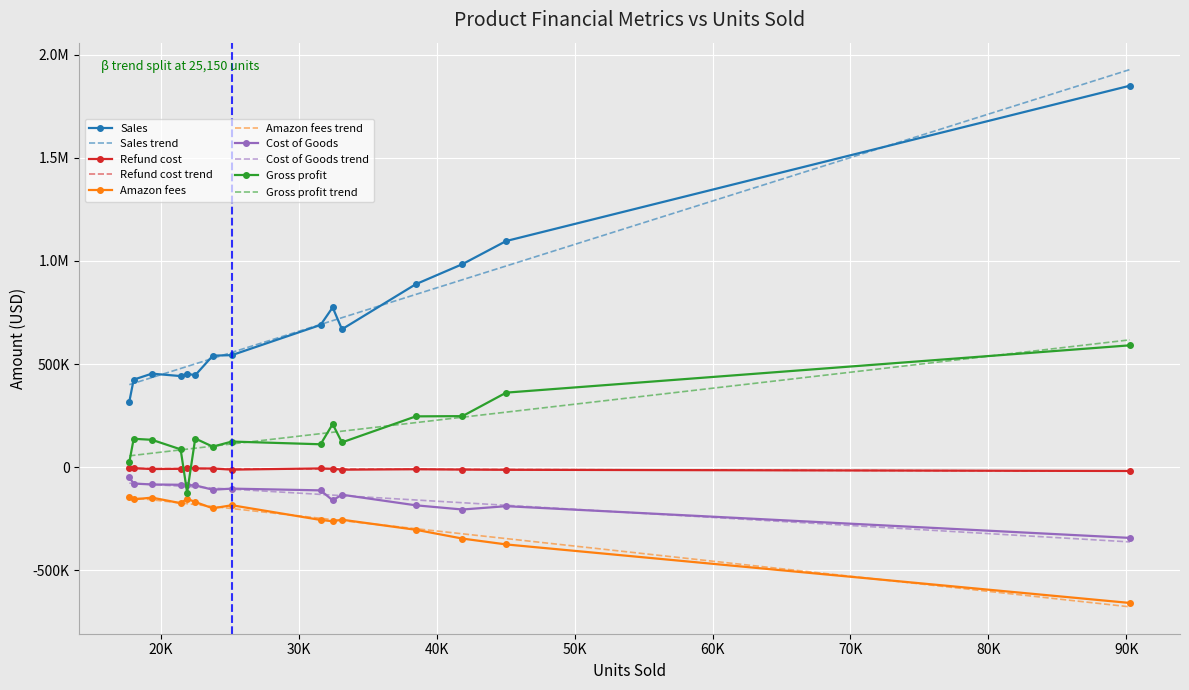

What are all the series names shown in the legend?

Sales, Sales trend, Refund cost, Refund cost trend, Amazon fees, Amazon fees trend, Cost of Goods, Cost of Goods trend, Gross profit, Gross profit trend